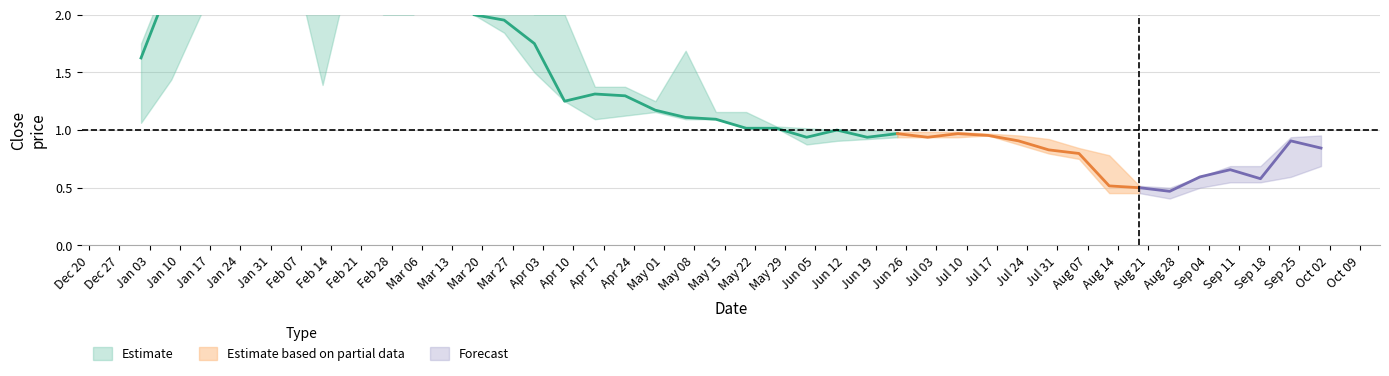

Does the chart display data point markers on the line(s)?

No